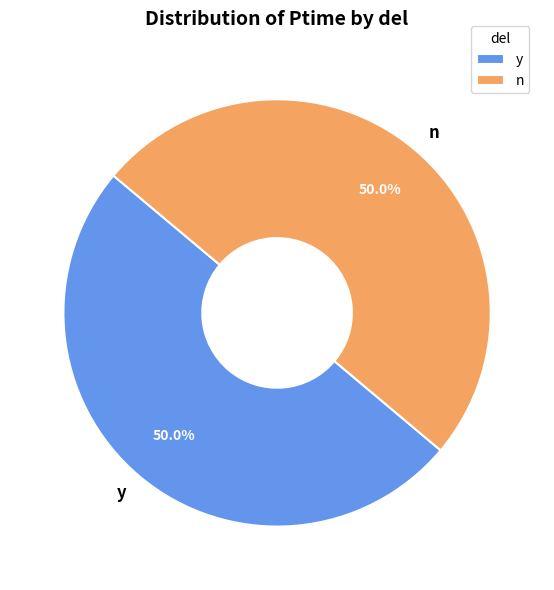

How many slices are in this pie chart?

2